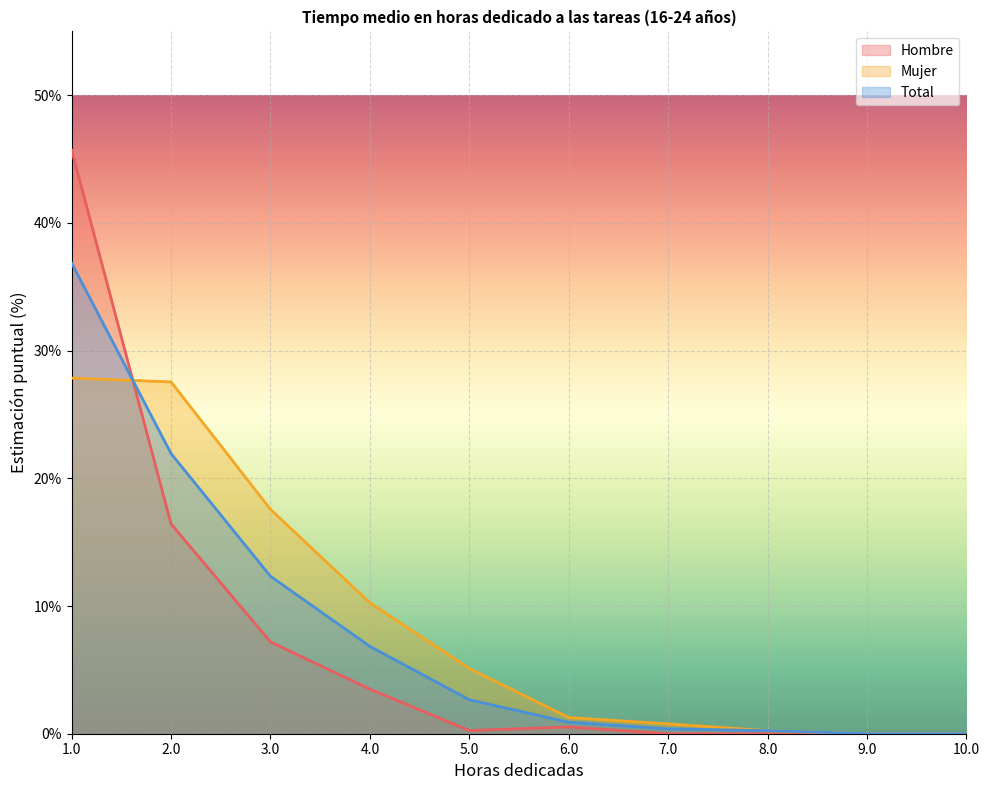

What is the greatest value displayed?

45.7